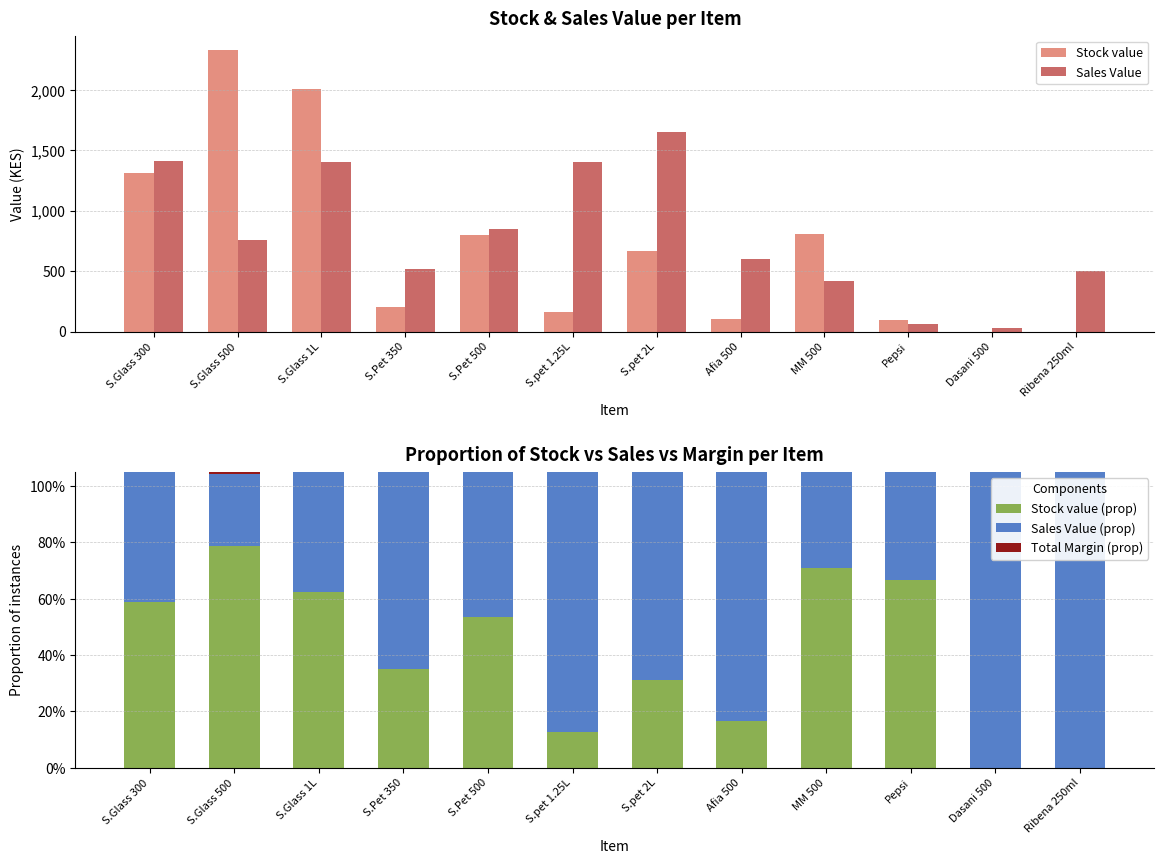

What position from the right is S.Pet 500?

8